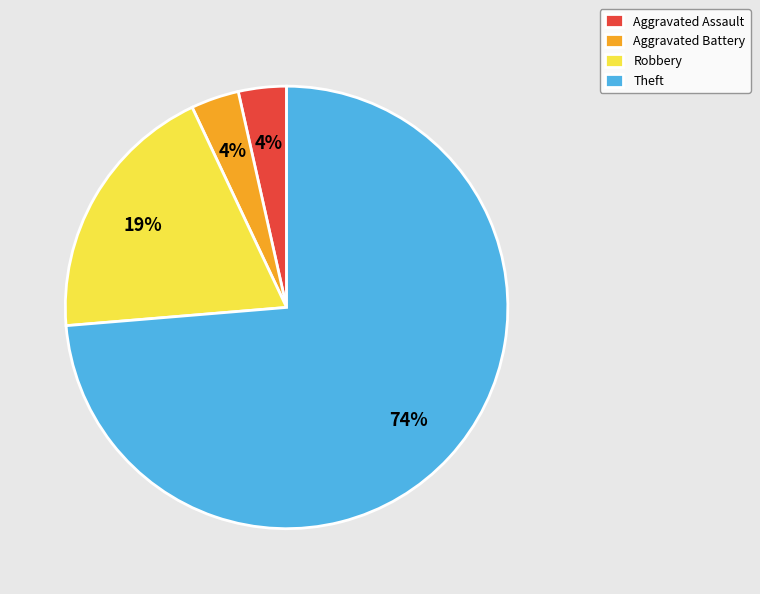

Which slice is the largest?

Theft